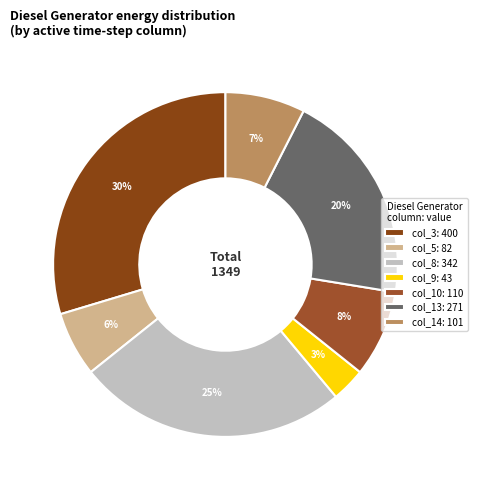

How many slices are in this pie chart?

7